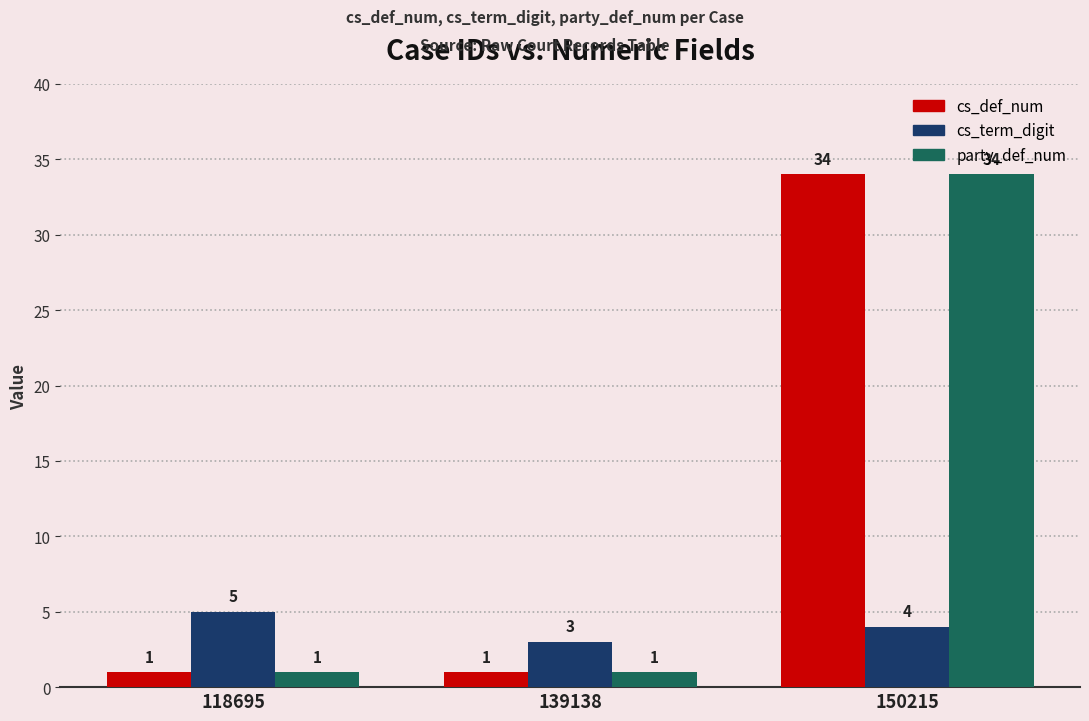

Which category has the highest value across all series?

150215